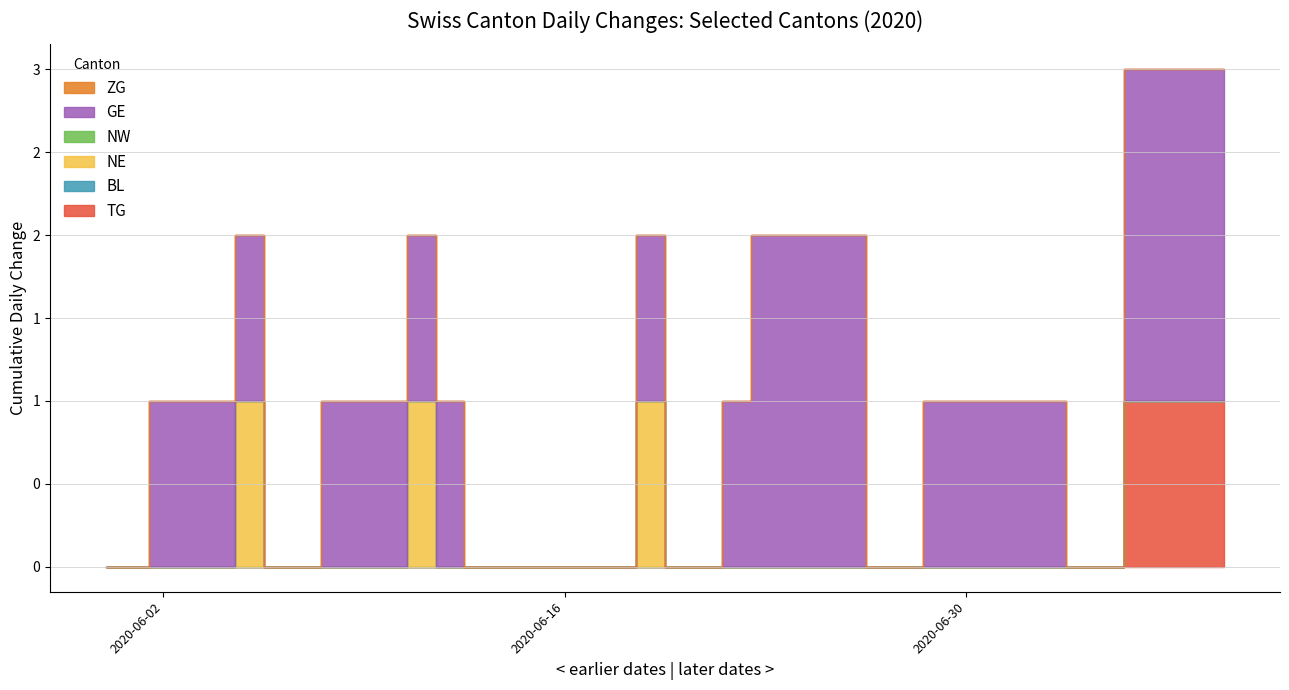

What are all the series names shown in the legend?

TG, BL, NE, NW, GE, ZG